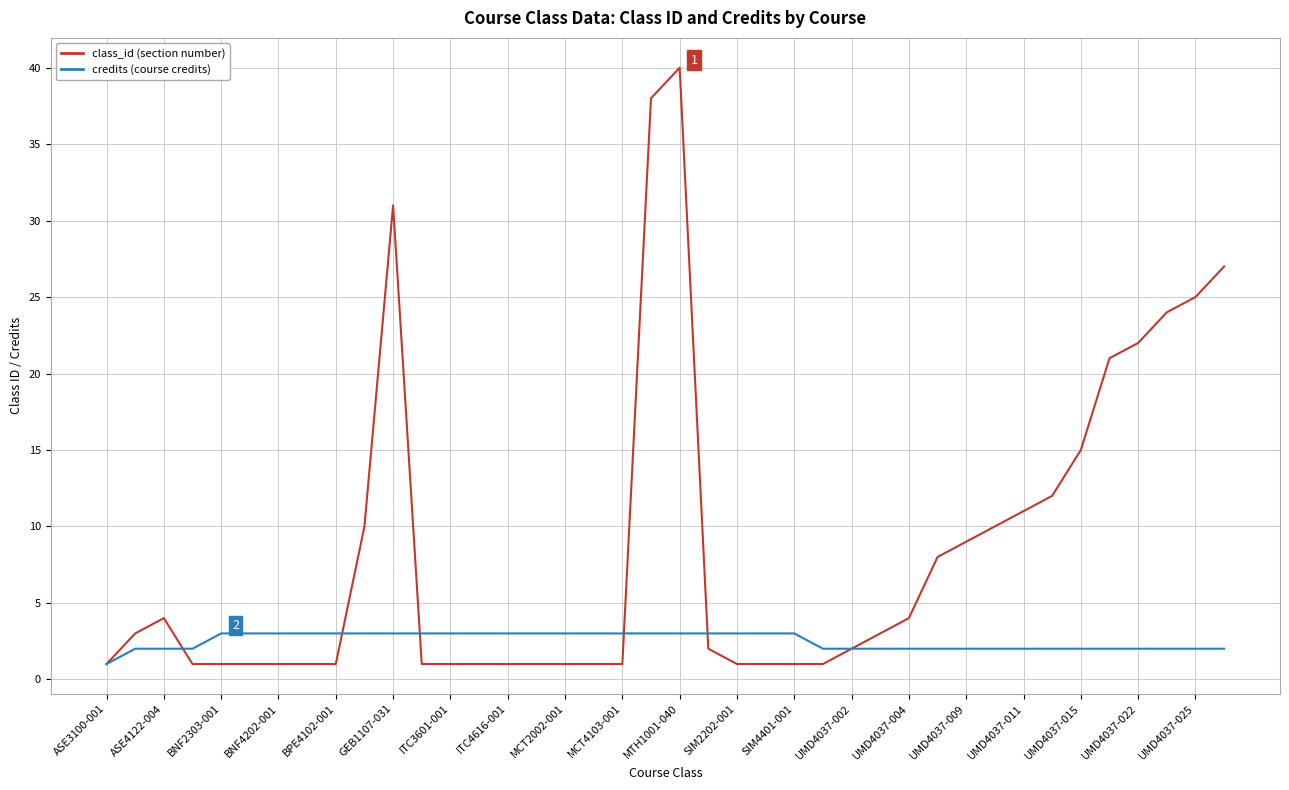

What is the greatest value displayed?

40